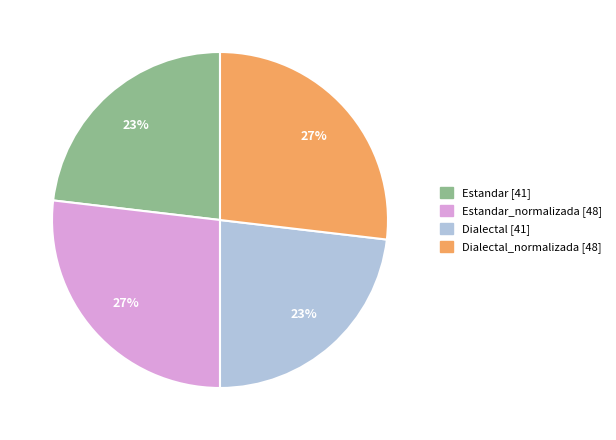

Is there a majority slice in this chart?

No